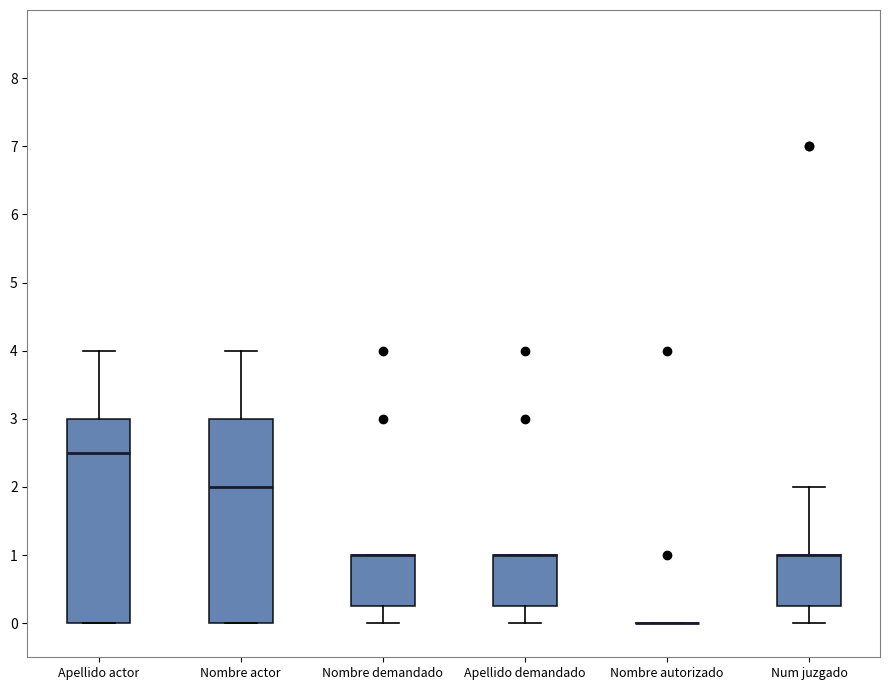

Reading left to right, transcribe this box plot: for each box, give where its median line is, the range the box spans, and where its two whiskers end, as read against the y-axis. The values are not printed on the chart, so give them approximately, as read against the axis.

Apellido actor: median 2.5, box 0.0 to 3.0, whiskers 0.0 to 4.0
Nombre actor: median 2.0, box 0.0 to 3.0, whiskers 0.0 to 4.0
Nombre demandado: median 1.0 (drawn on the box's upper edge), box 0.3 to 1.0, whiskers 0.0 to 1.0
Apellido demandado: median 1.0 (drawn on the box's upper edge), box 0.3 to 1.0, whiskers 0.0 to 1.0
Nombre autorizado: box collapsed to a line at 0.0, whiskers 0.0 to 0.0
Num juzgado: median 1.0 (drawn on the box's upper edge), box 0.3 to 1.0, whiskers 0.0 to 2.0